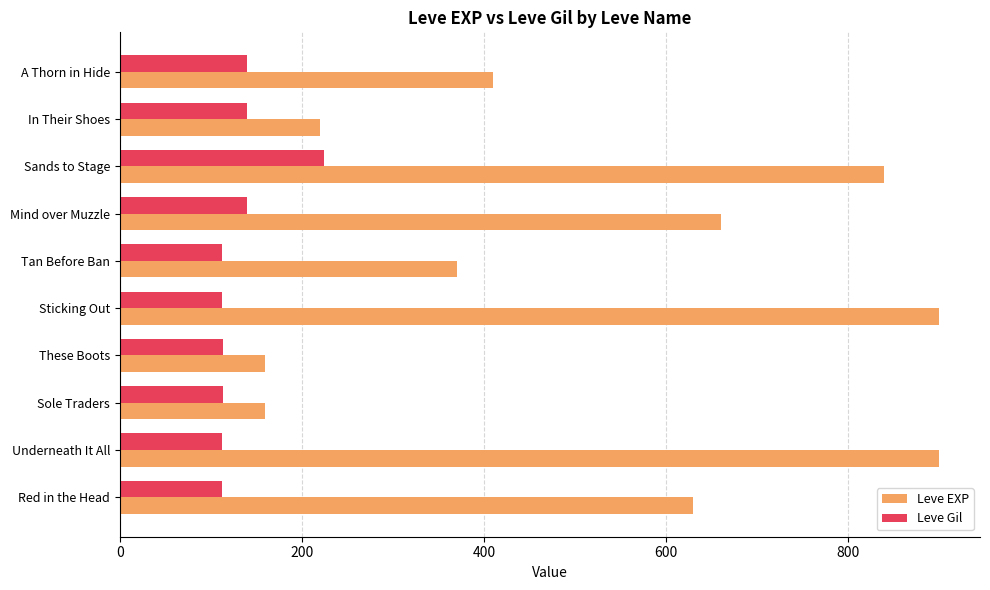

How many data points in Leve EXP are less than 630?

5